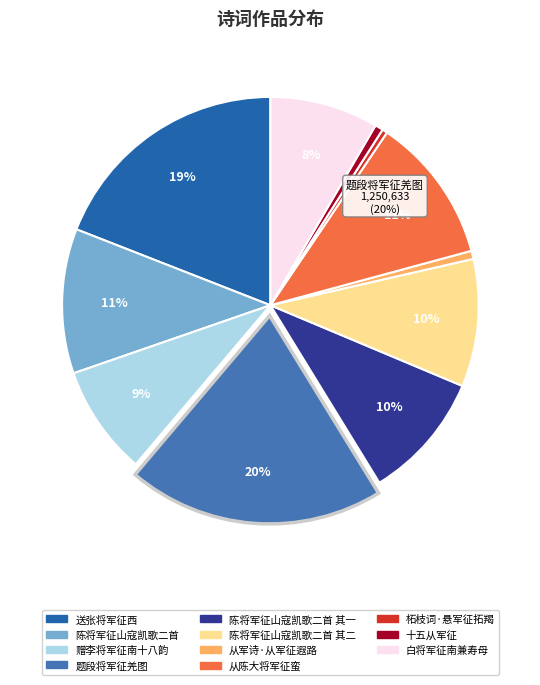

Does 从军诗·从军征遐路 account for over 50% of the chart?

No